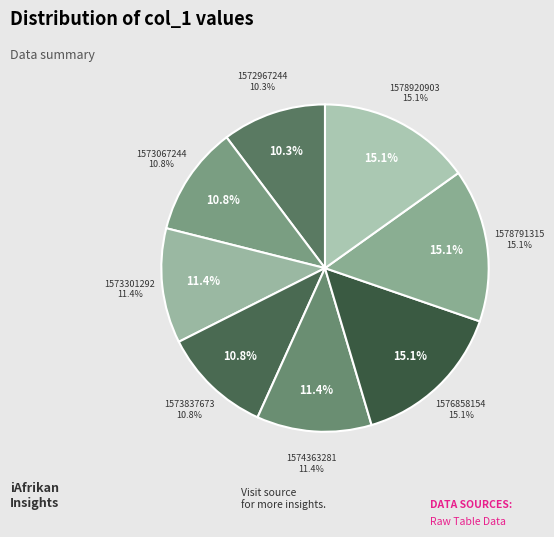

Is 1573837673 the majority of the pie?

No